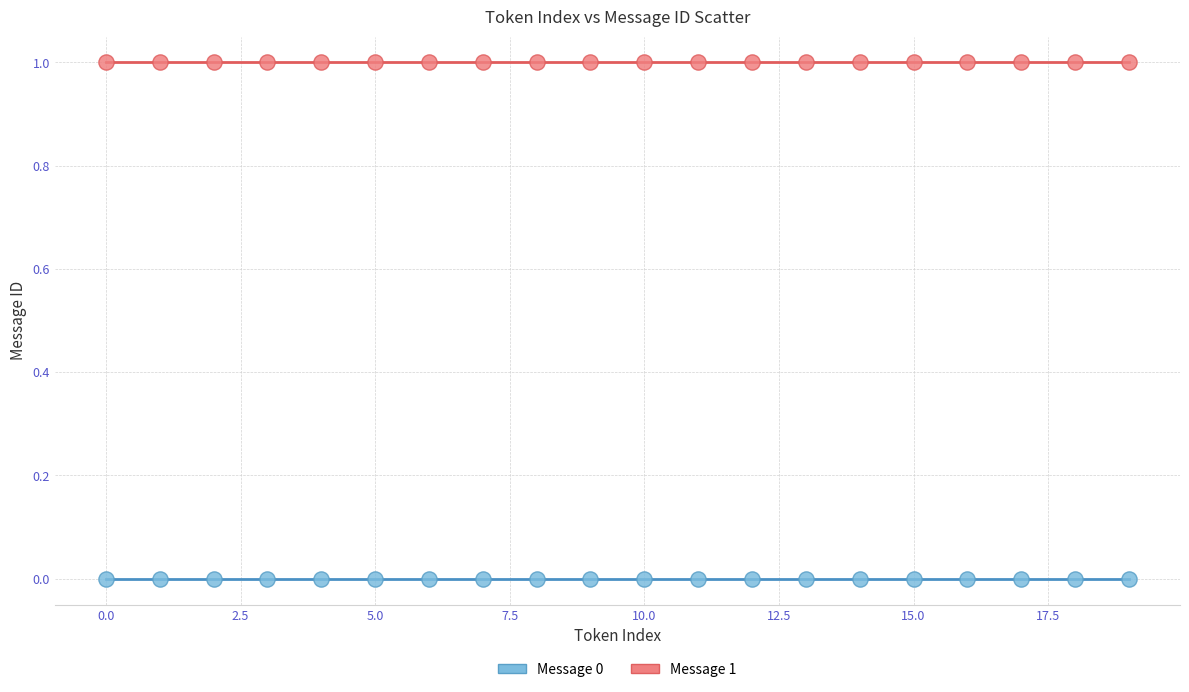

Which series reaches the maximum Y coordinate?

Message 1